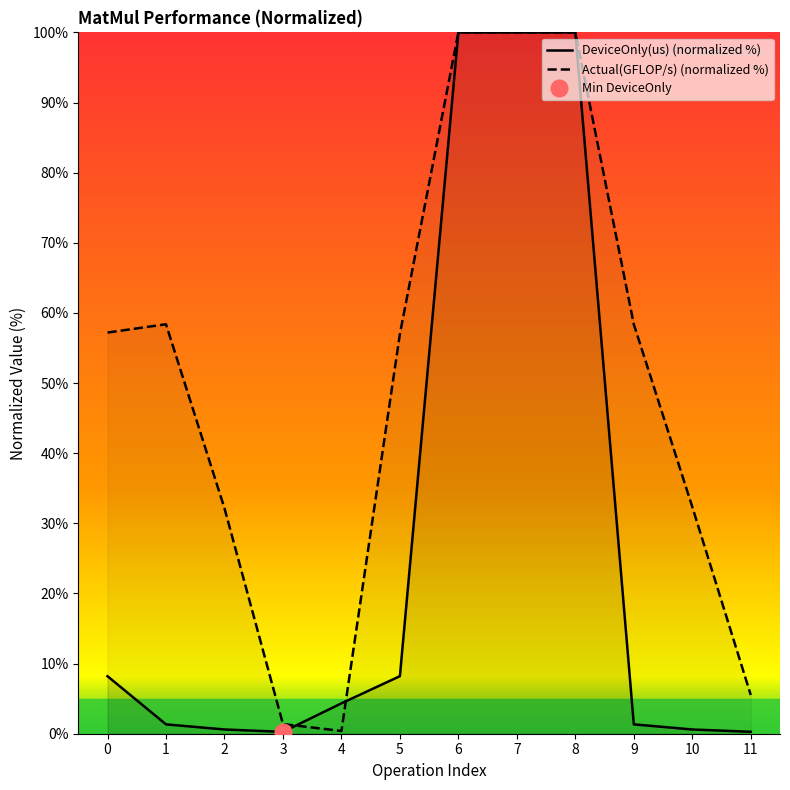

What are all the series names shown in the legend?

DeviceOnly(us), Actual(GFLOP/s)